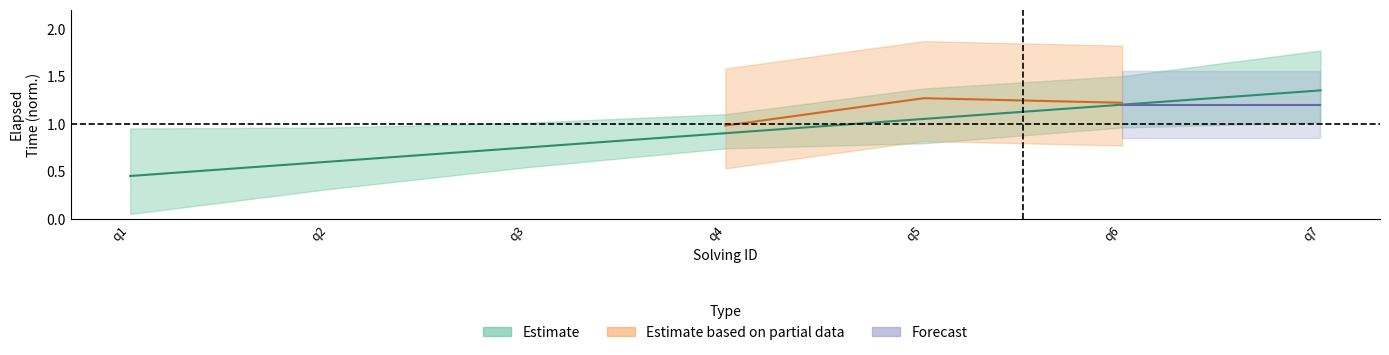

What value does the data have at q1?

0.4